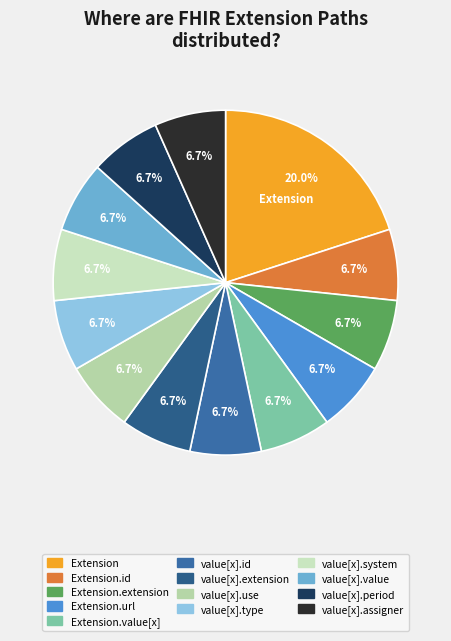

How many segments does this pie chart have?

13